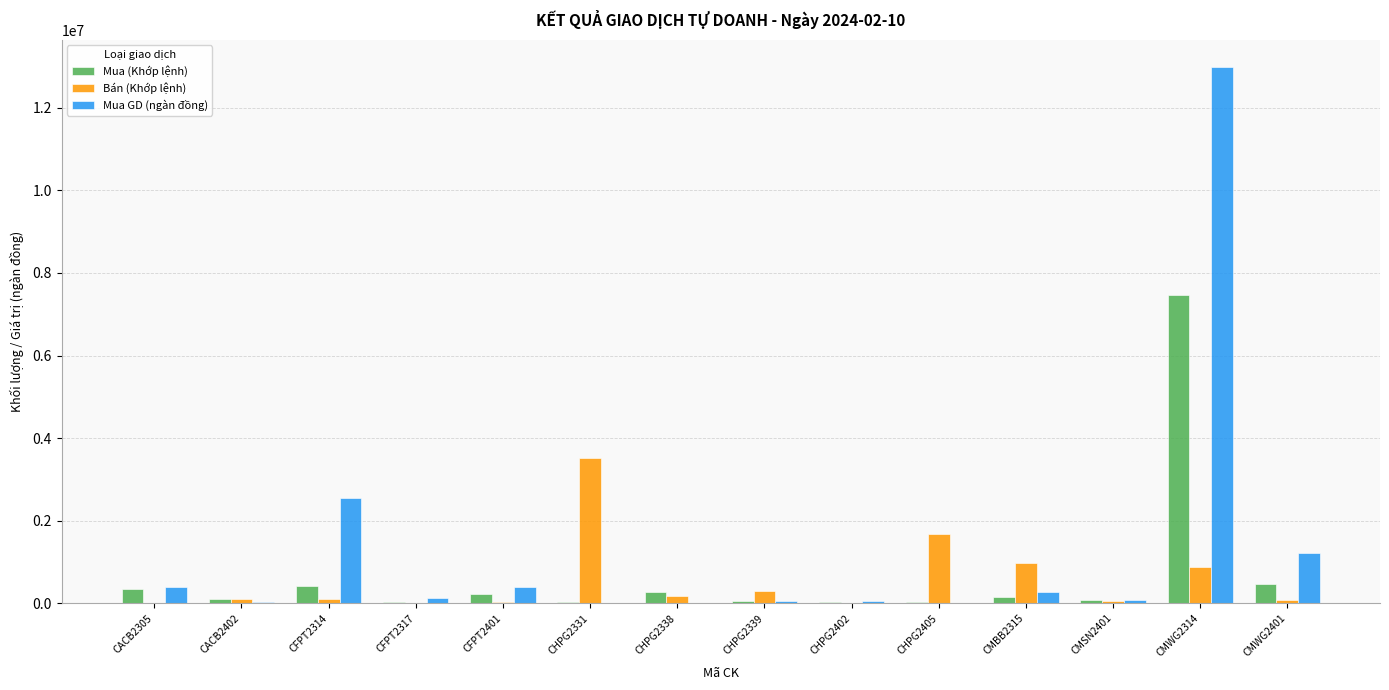

Which series has the largest range (max minus min)?

Mua GD (ngàn đồng)